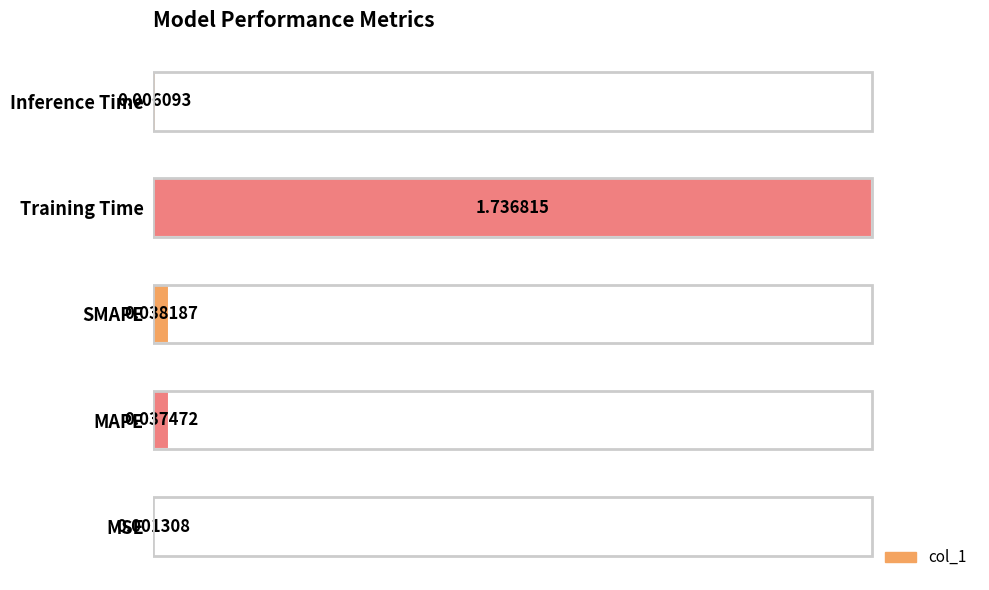

Where is the data nearest to the value 0?

MSE